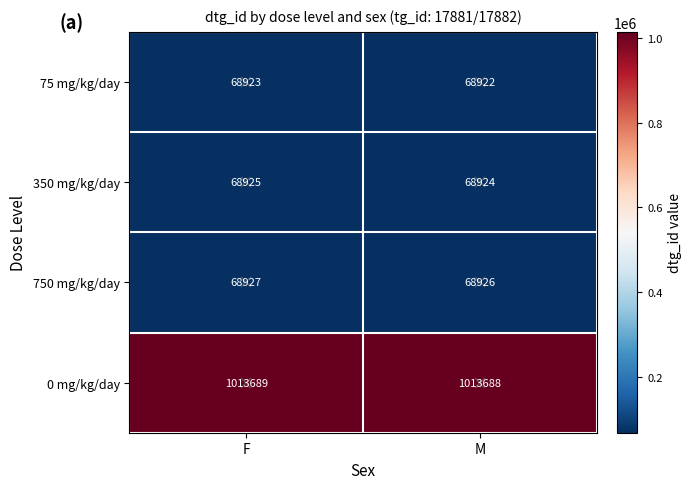

Which series has the largest total across all categories?

0 mg/kg/day